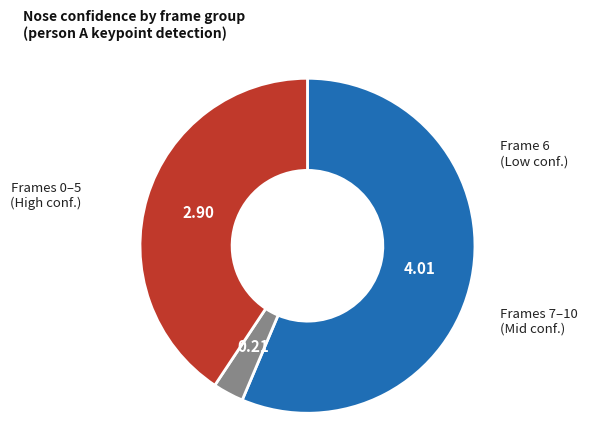

Is there any slice that represents more than half of the pie?

Yes